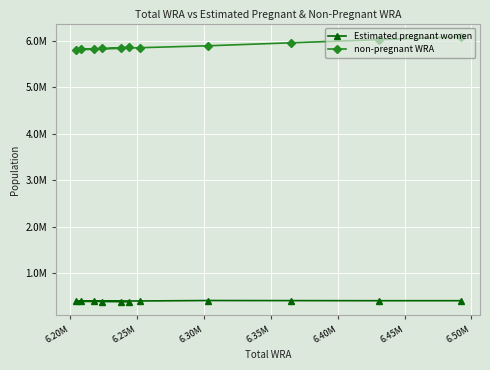

What are all the series names shown in the legend?

Estimated pregnant women, non-pregnant WRA